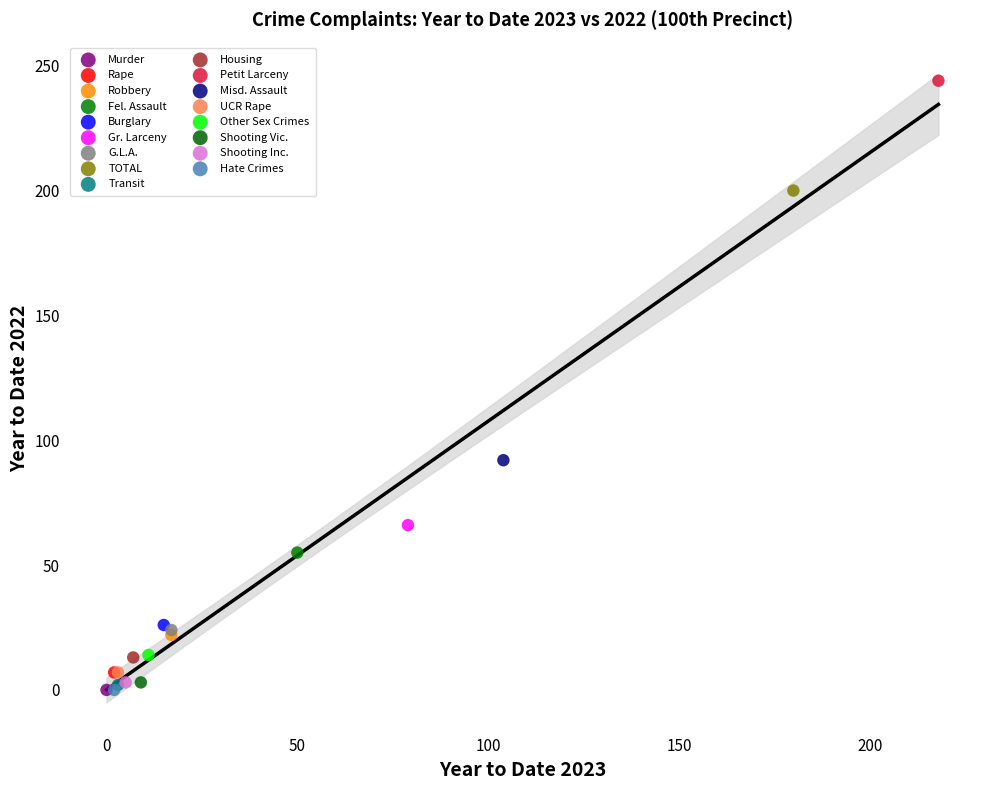

What are all the series names shown in the legend?

Murder, Rape, Robbery, Fel. Assault, Burglary, Gr. Larceny, G.L.A., TOTAL, Transit, Housing, Petit Larceny, Misd. Assault, UCR Rape, Other Sex Crimes, Shooting Vic., Shooting Inc., Hate Crimes